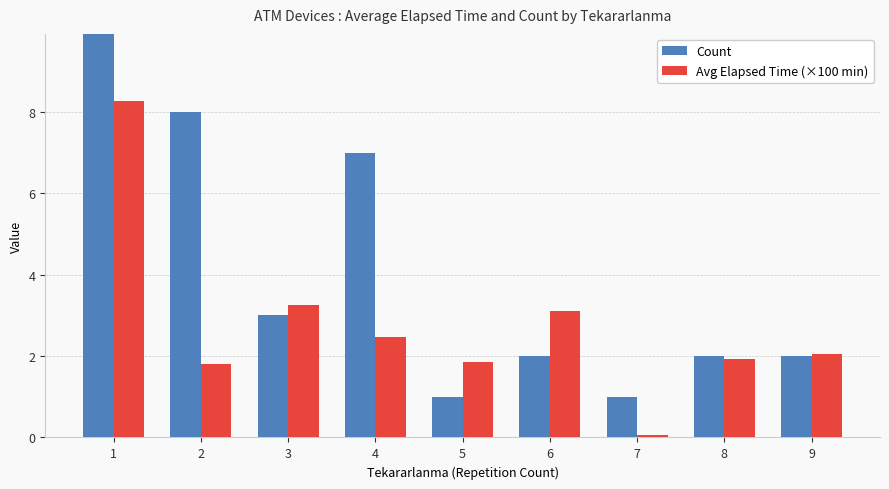

What is the average value of the Avg Elapsed Time (×100 min) series?

2.8